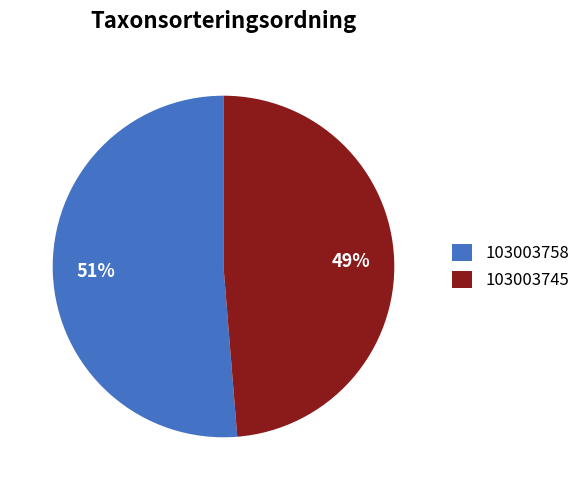

True or false: 103003745 accounts for 56% of the total.

False